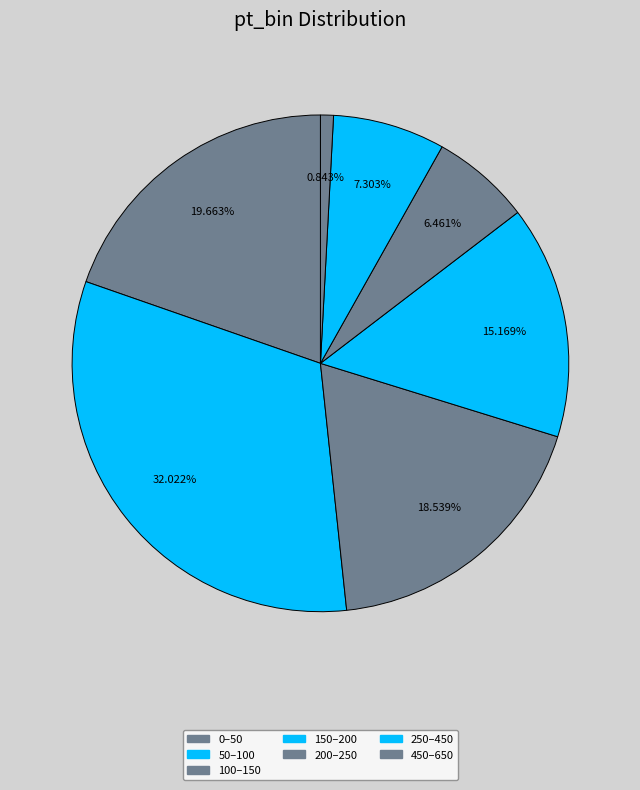

To the nearest percent, what portion does 200–250 represent?

6%